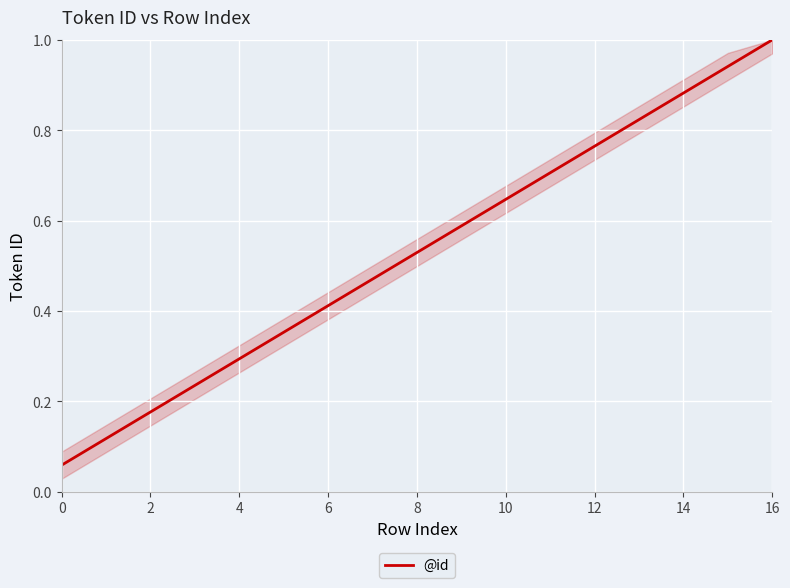

Does the chart display data point markers on the line(s)?

No